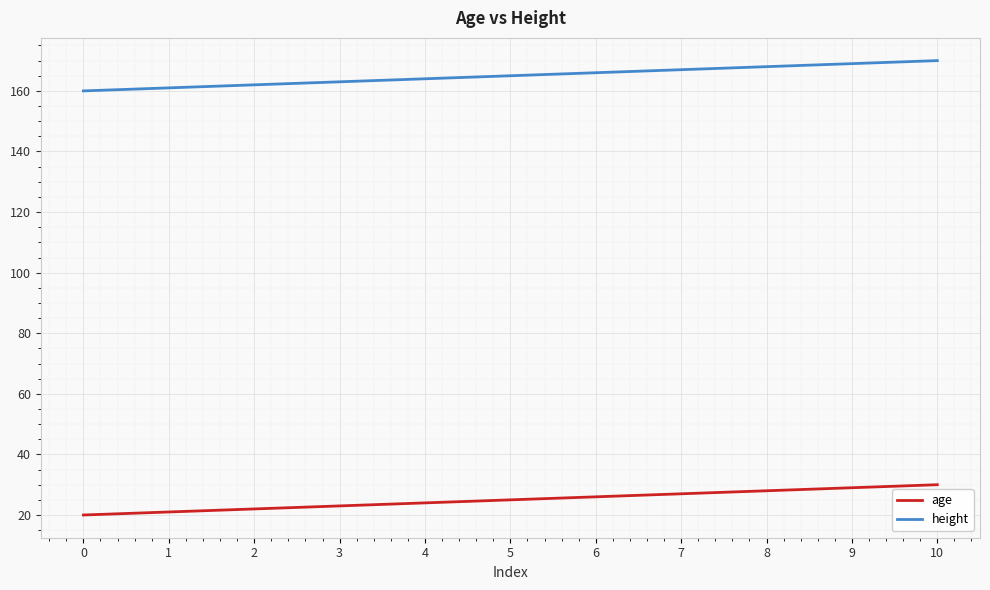

What value does the height series have at 4, to the nearest 5?

165